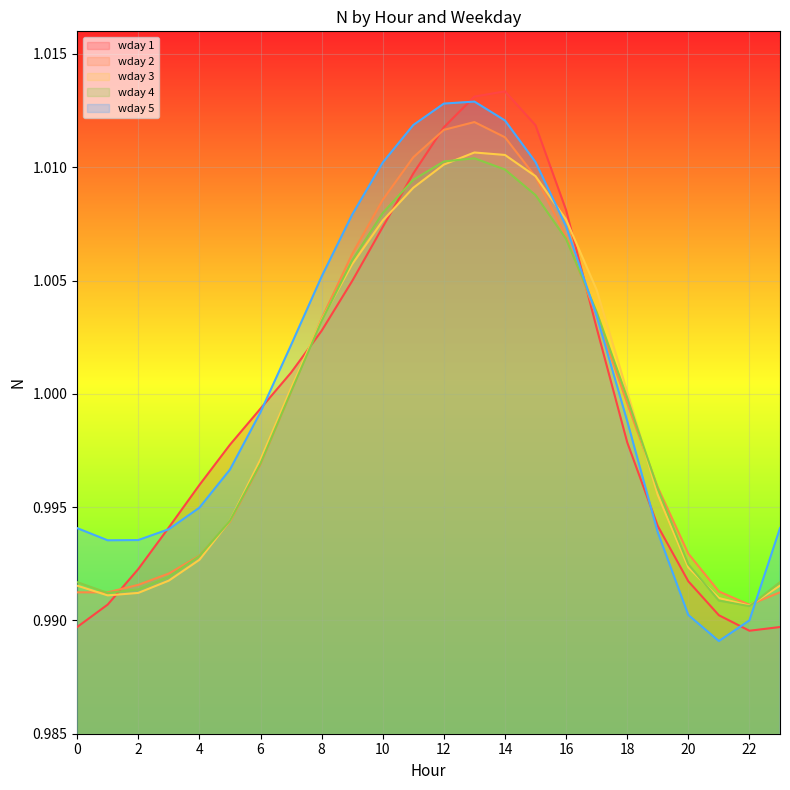

In wday 1, how many points are higher than both neighbors (excluding endpoints)?

1